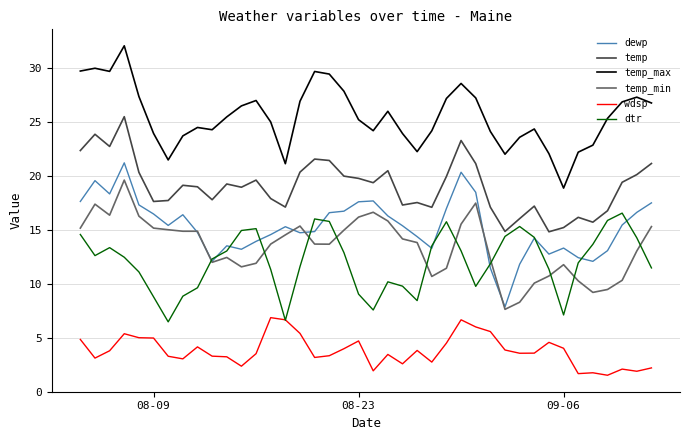

True or false: temp and wdsp intersect in this chart.

False